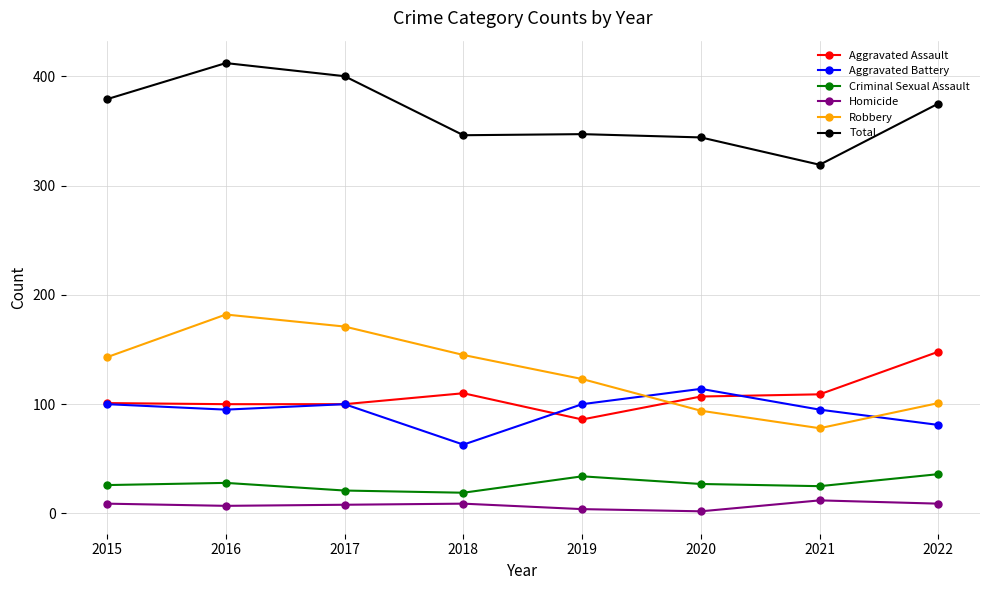

What is the minimum value for Robbery?

78